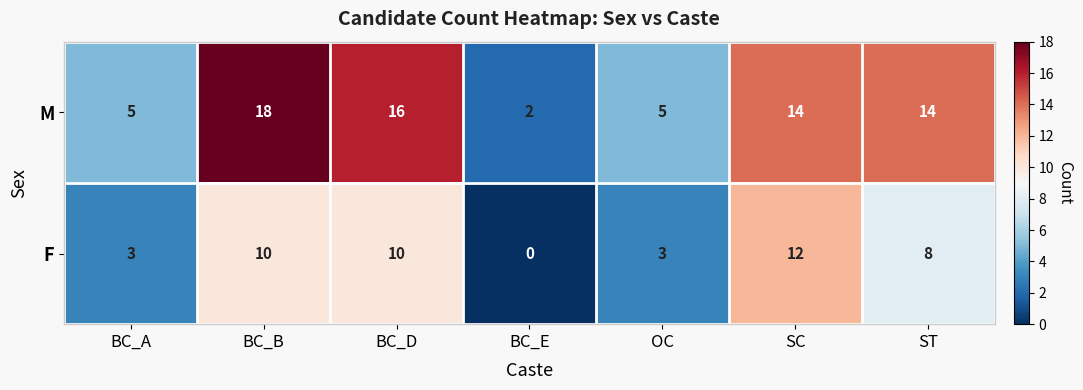

At BC_A, list the series in order from smallest to largest.

F, M